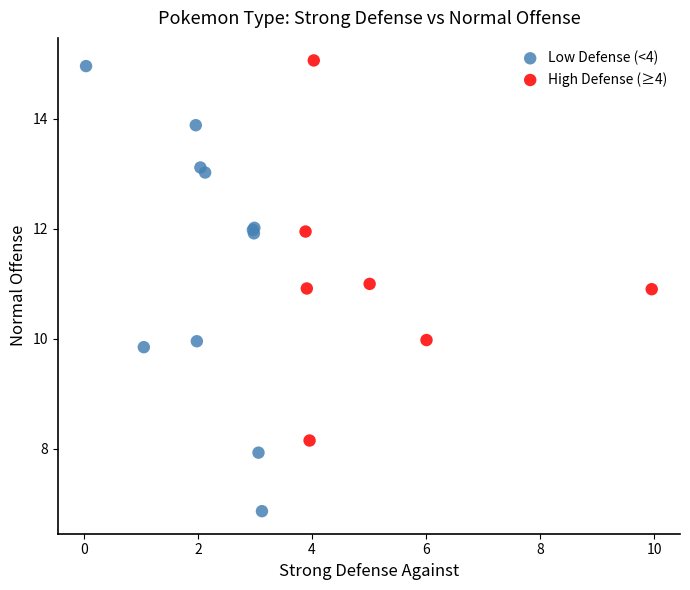

Which series contains the lowest Y value?

Low Defense (<4)